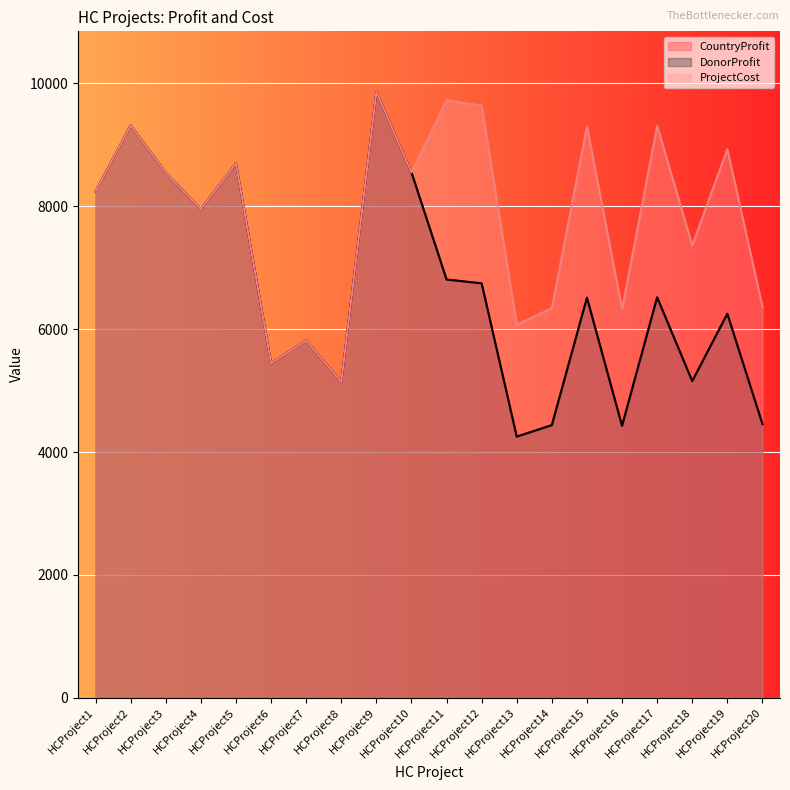

What are all the series names shown in the legend?

CountryProfit, DonorProfit, ProjectCost